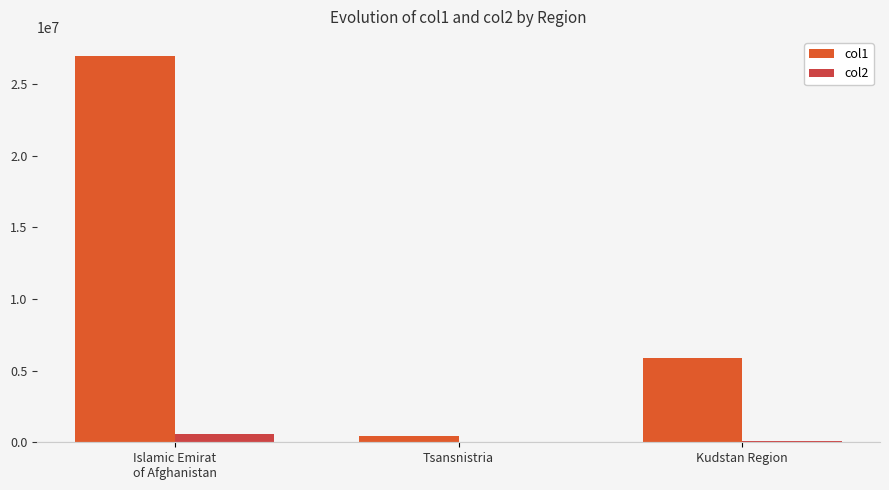

What is the difference between the maximum and minimum values in the col2 series?

579314.4